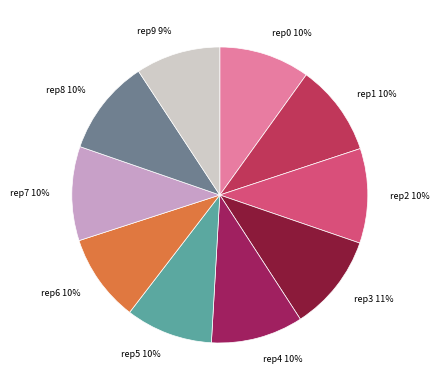

Do rep5 10% and rep3 11% together represent more than half of the pie?

No